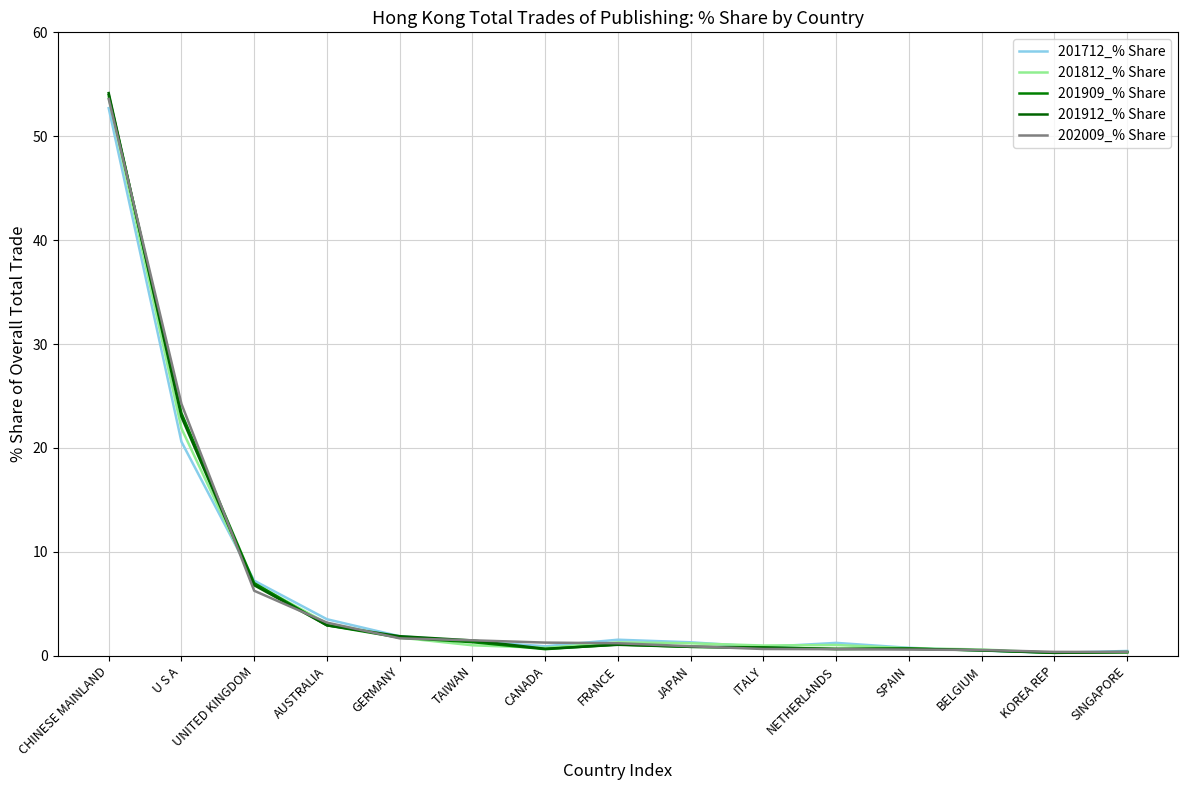

Is this an area chart (filled region under the line)?

No